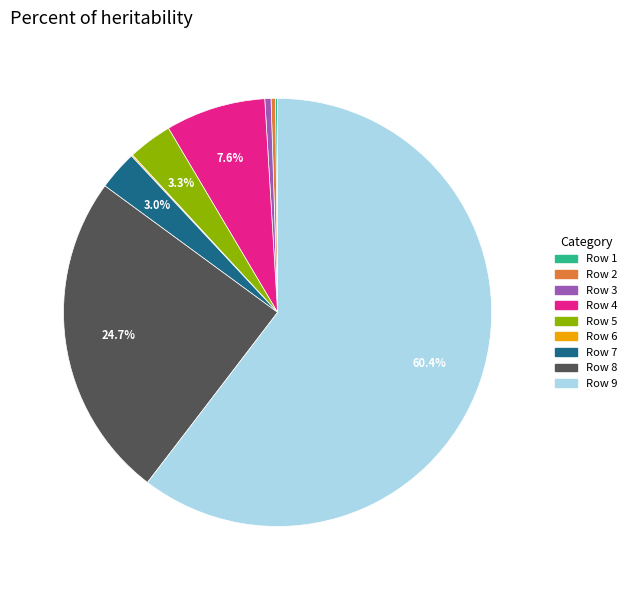

Is there any slice that represents more than half of the pie?

Yes